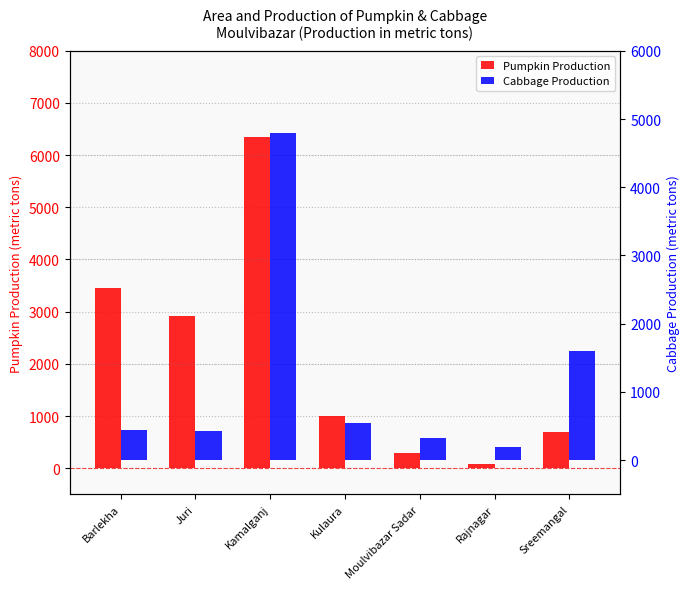

Is it true that Cabbage Production equals 2168 at Sreemangal?

False